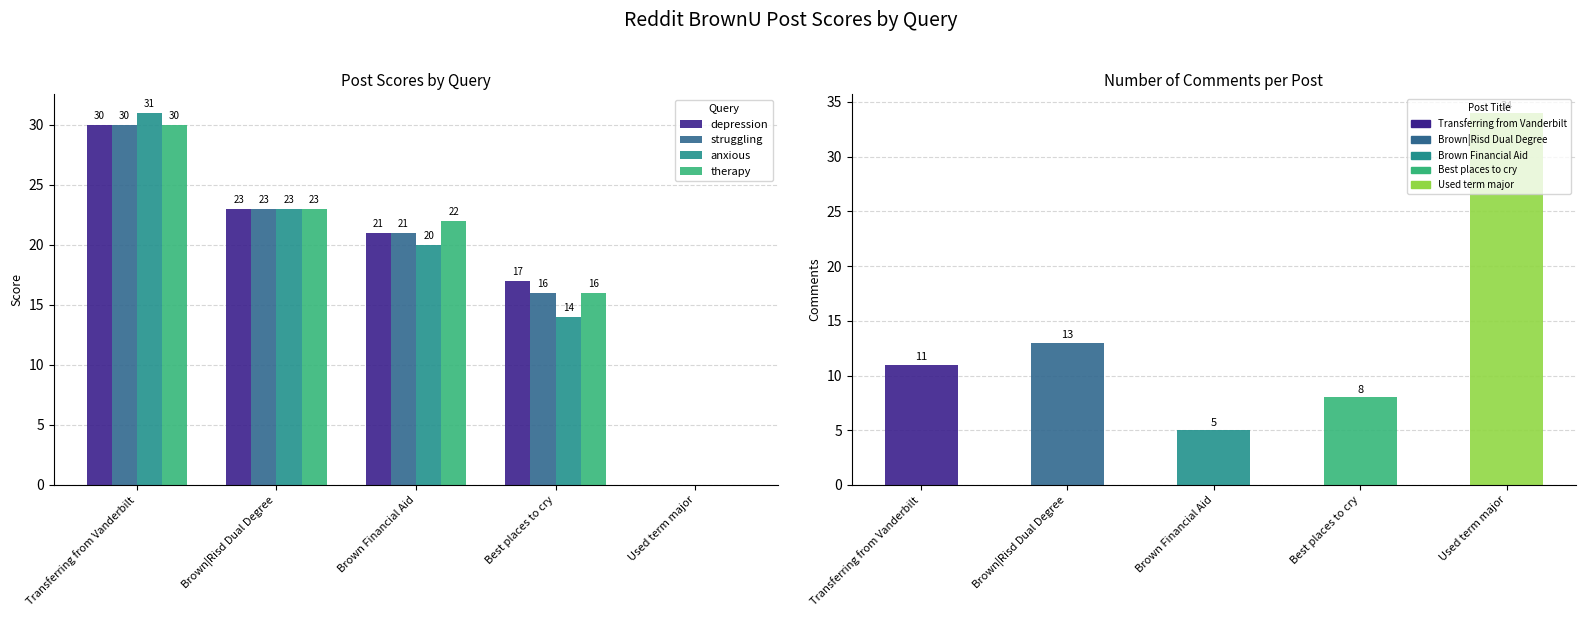

The therapy series shows 13 at Brown Financial Aid. True or false?

False